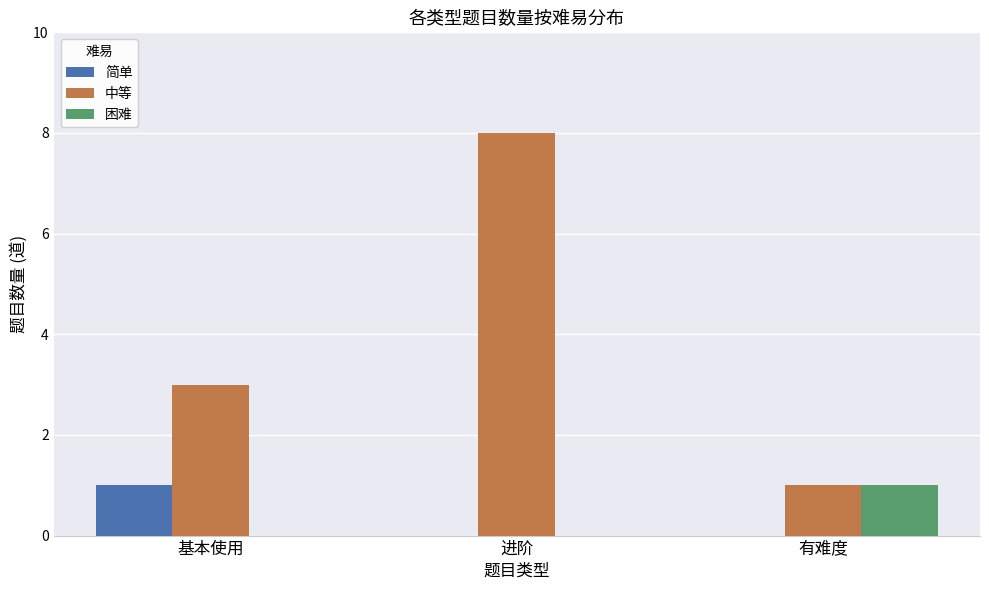

What is the total value across all series at 基本使用?

4